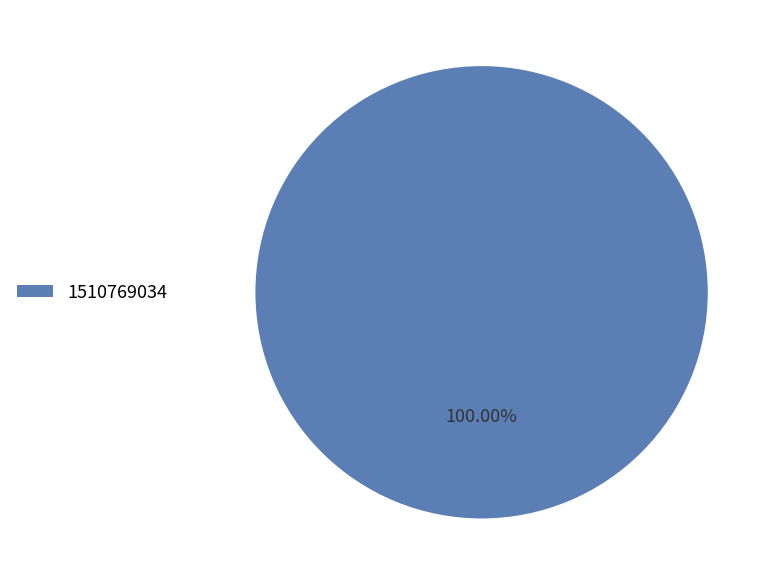

Rank the categories by value from highest to lowest.

1510769034